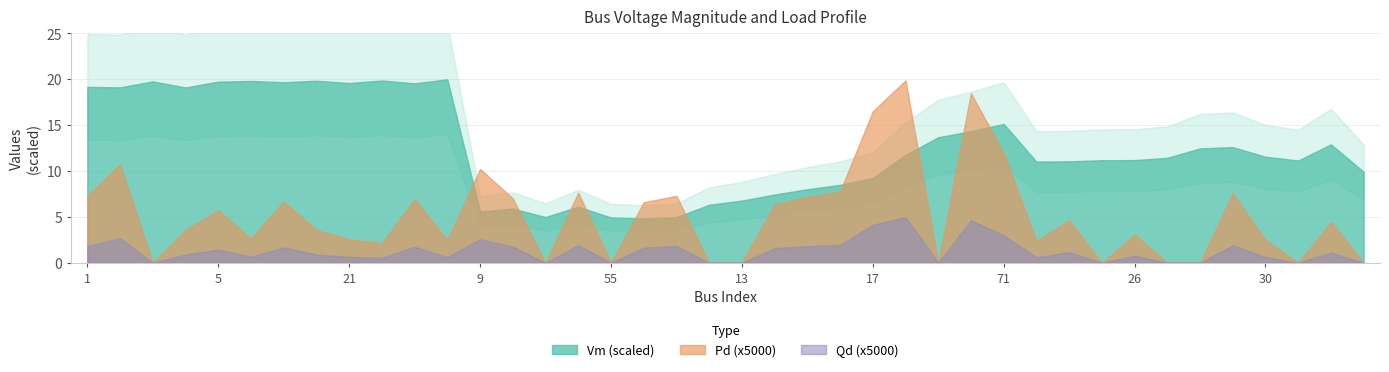

Rank the categories by Pd_x100 value from highest to lowest.

19, 58, 17, 71, 2, 9, 16, 11, 29, 57, 1, 14, 10, 20, 7, 54, 15, 5, 24, 41, 4, 8, 26, 6, 21, 30, 60, 23, 59, 3, 56, 55, 12, 13, 22, 25, 28, 27, 31, 33